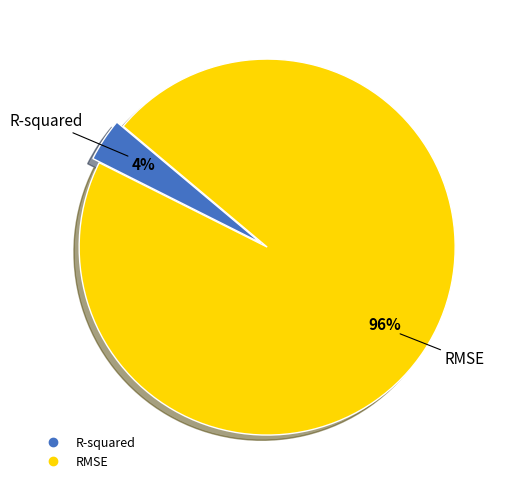

Rank the categories by value from lowest to highest.

R-squared, RMSE